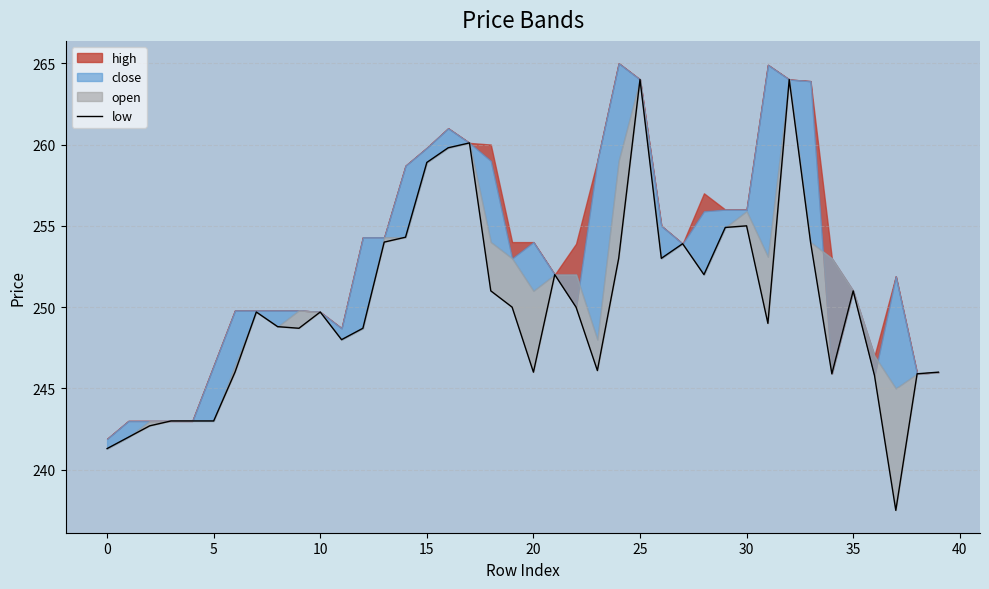

Does the chart display data point markers on the line(s)?

No